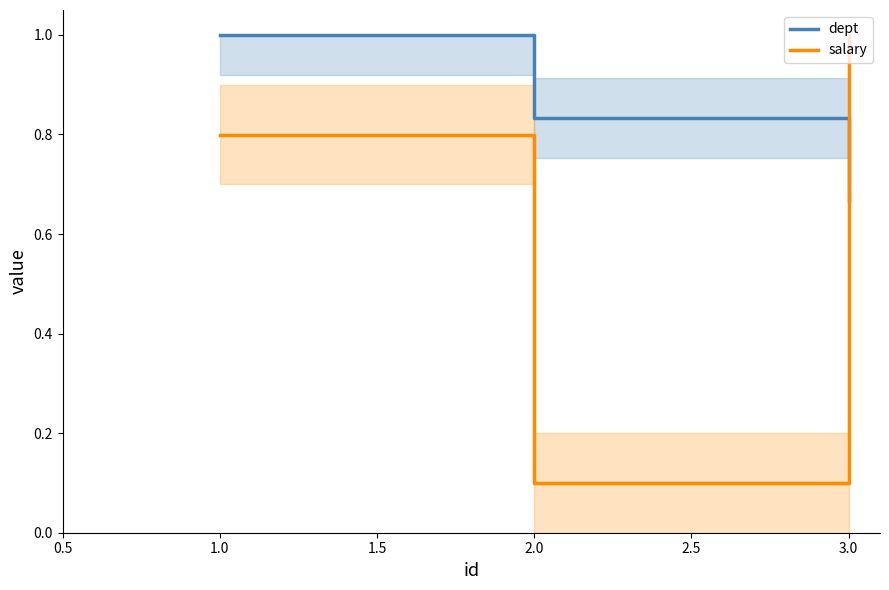

The value of dept at 3.0 is 0.7. True or false?

True